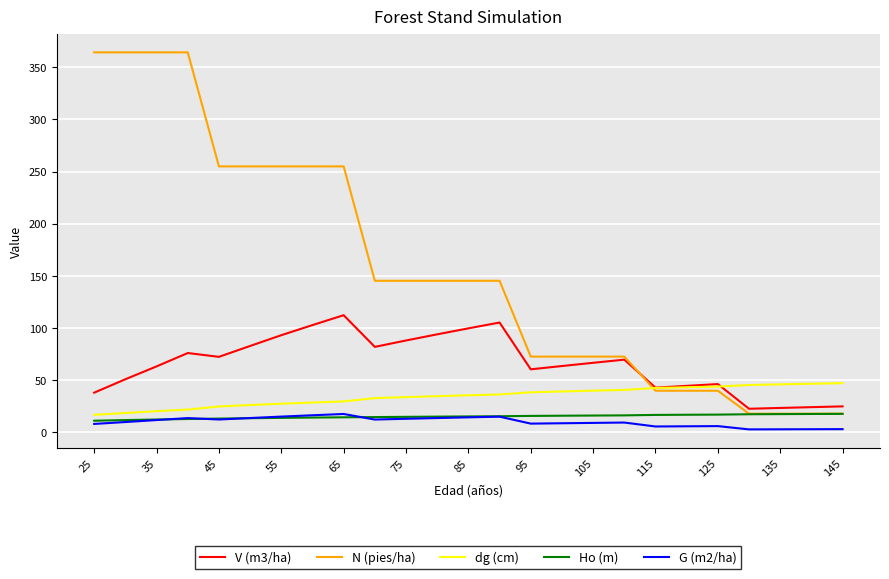

Which series has the largest total across all categories?

N (pies/ha)